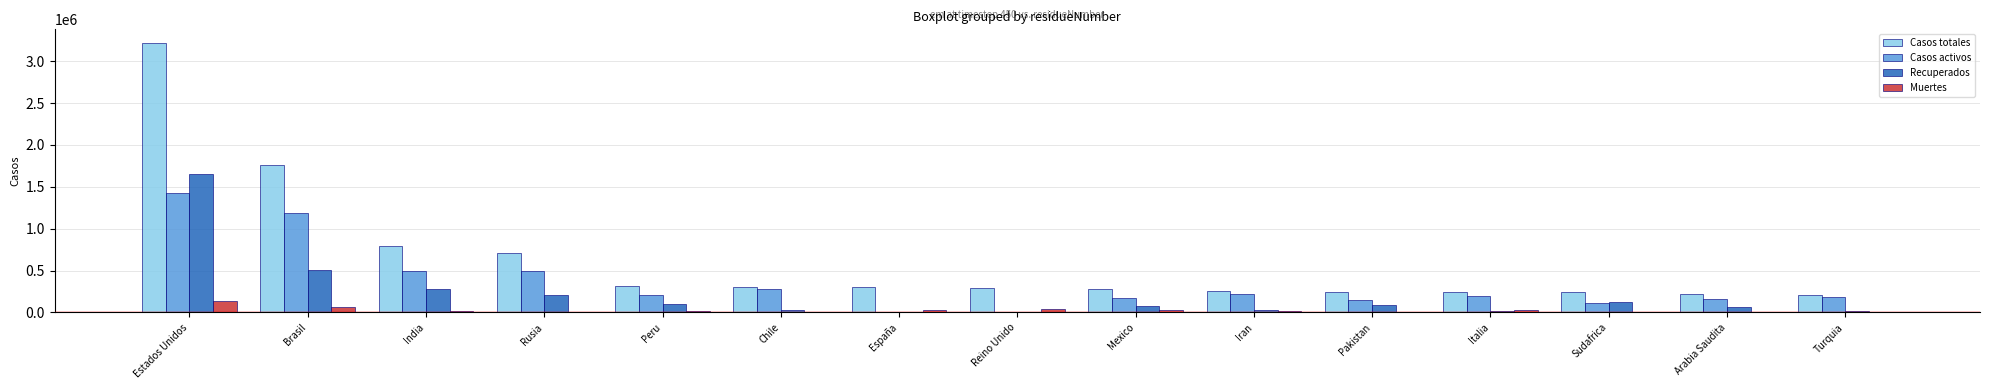

What is the sum of all Muertes values?

425829